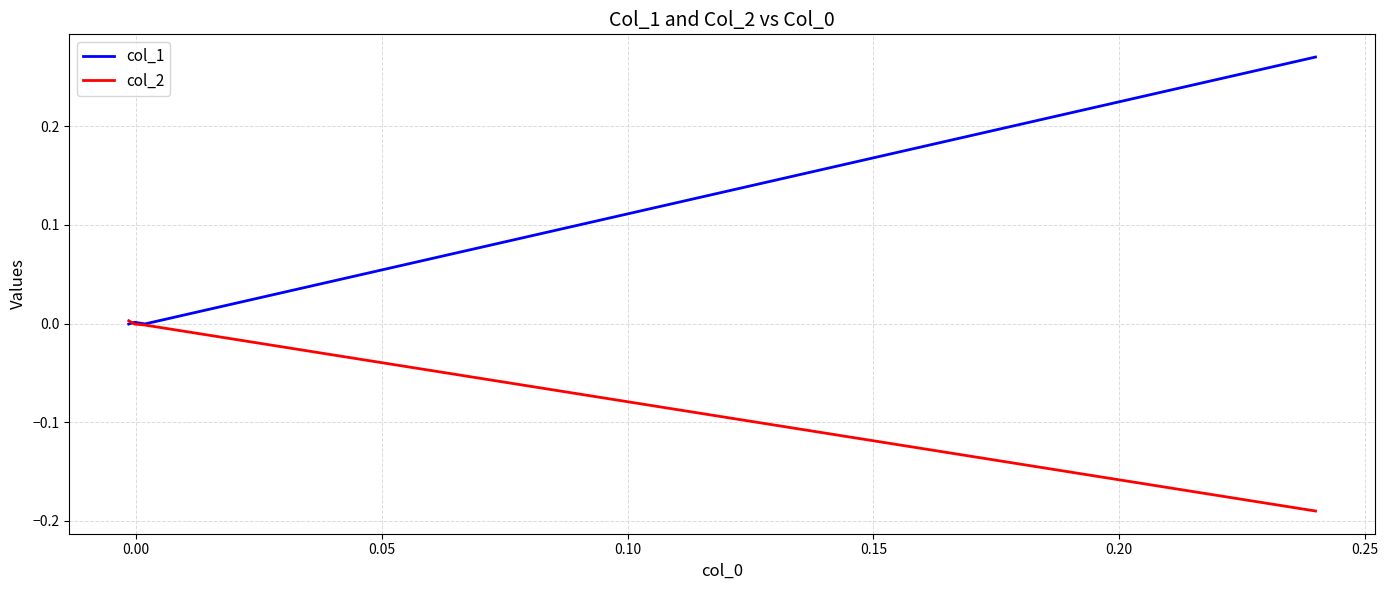

How many values in col_2 are above zero?

1